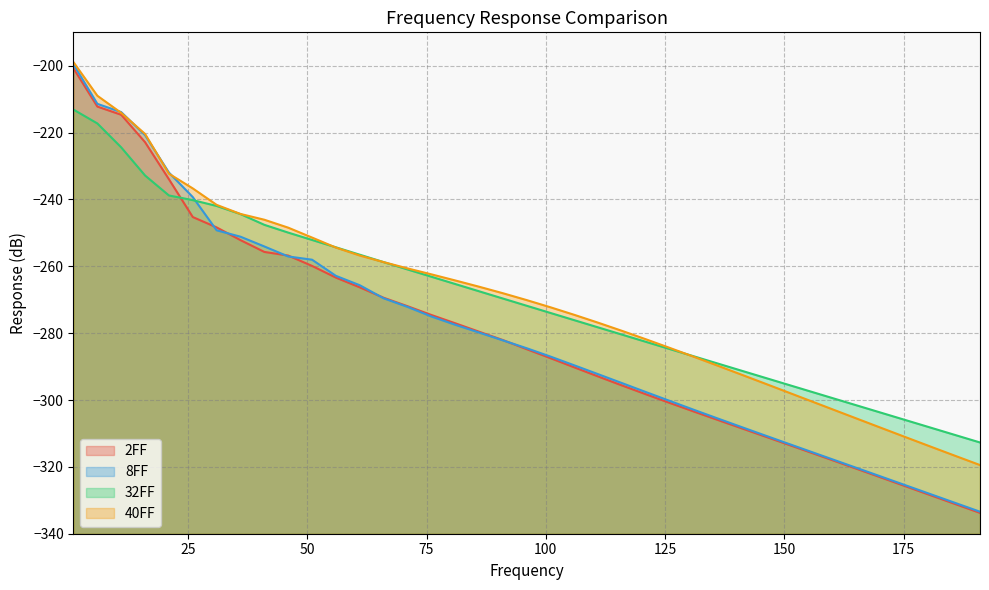

Which series has the widest spread of values?

8FF